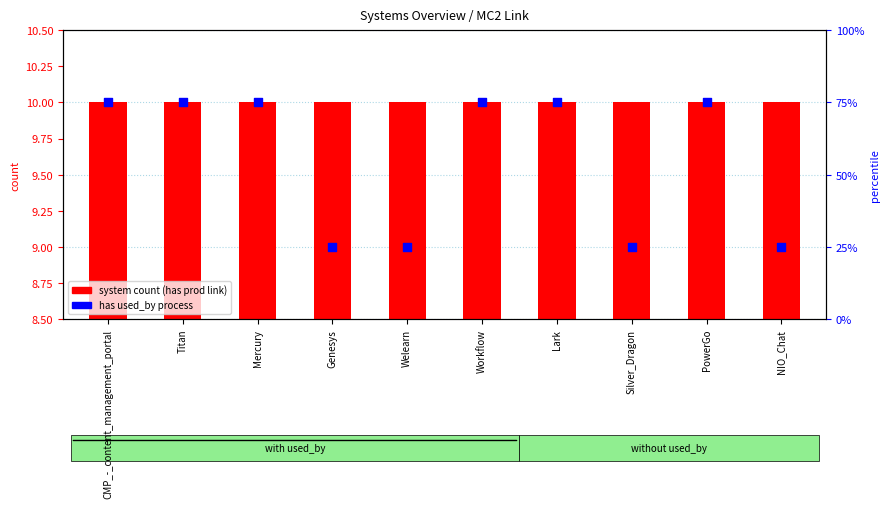

Which series reaches the minimum Y coordinate?

system count